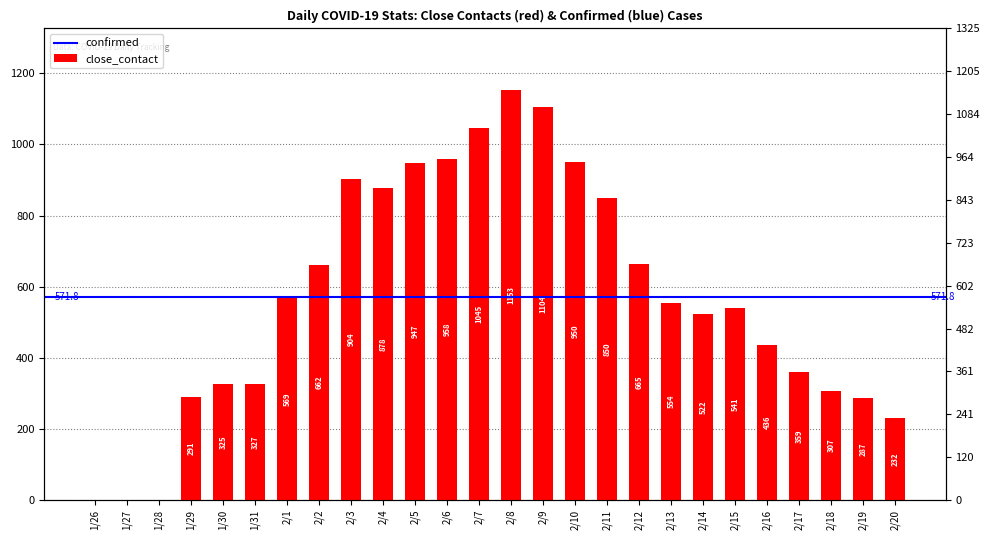

Is it true that the value at 1/30 is 558?

False